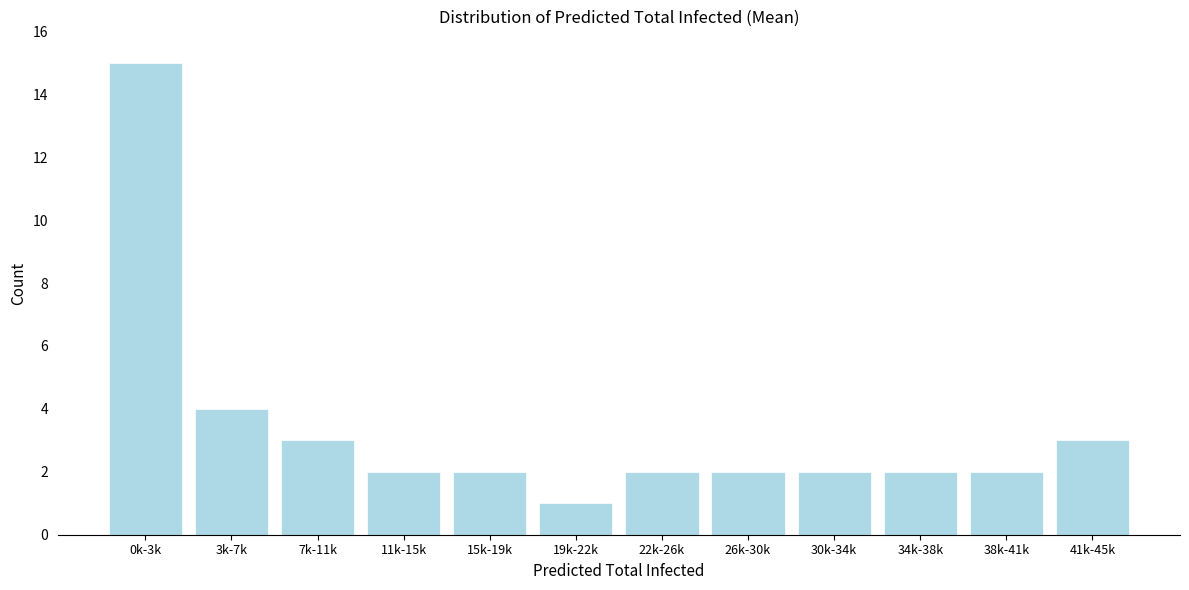

Reading left to right, what are all the values shown in this chart?

0k-3k=15	3k-7k=4	7k-11k=3	11k-15k=2	15k-19k=2	19k-22k=1	22k-26k=2	26k-30k=2	30k-34k=2	34k-38k=2	38k-41k=2	41k-45k=3